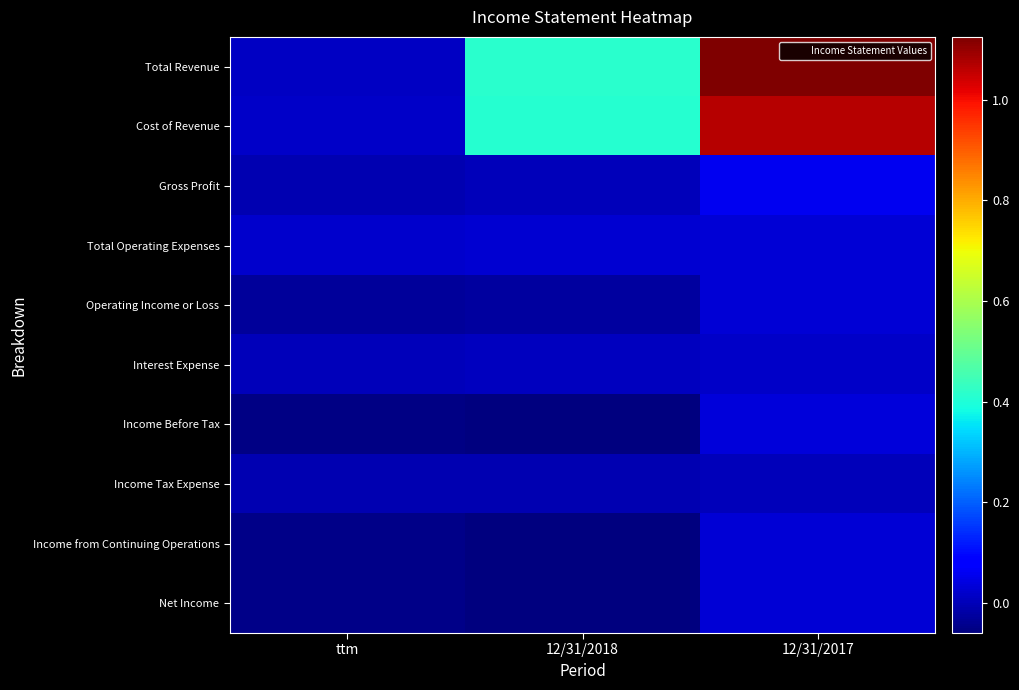

Which series has the widest spread of values?

Total Revenue